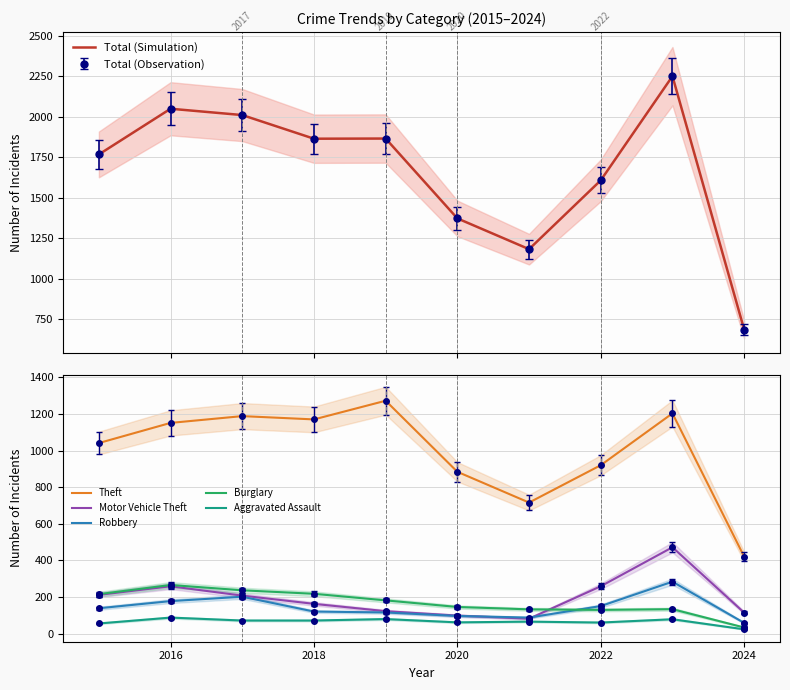

How many values in the Theft series exceed 1151?

4